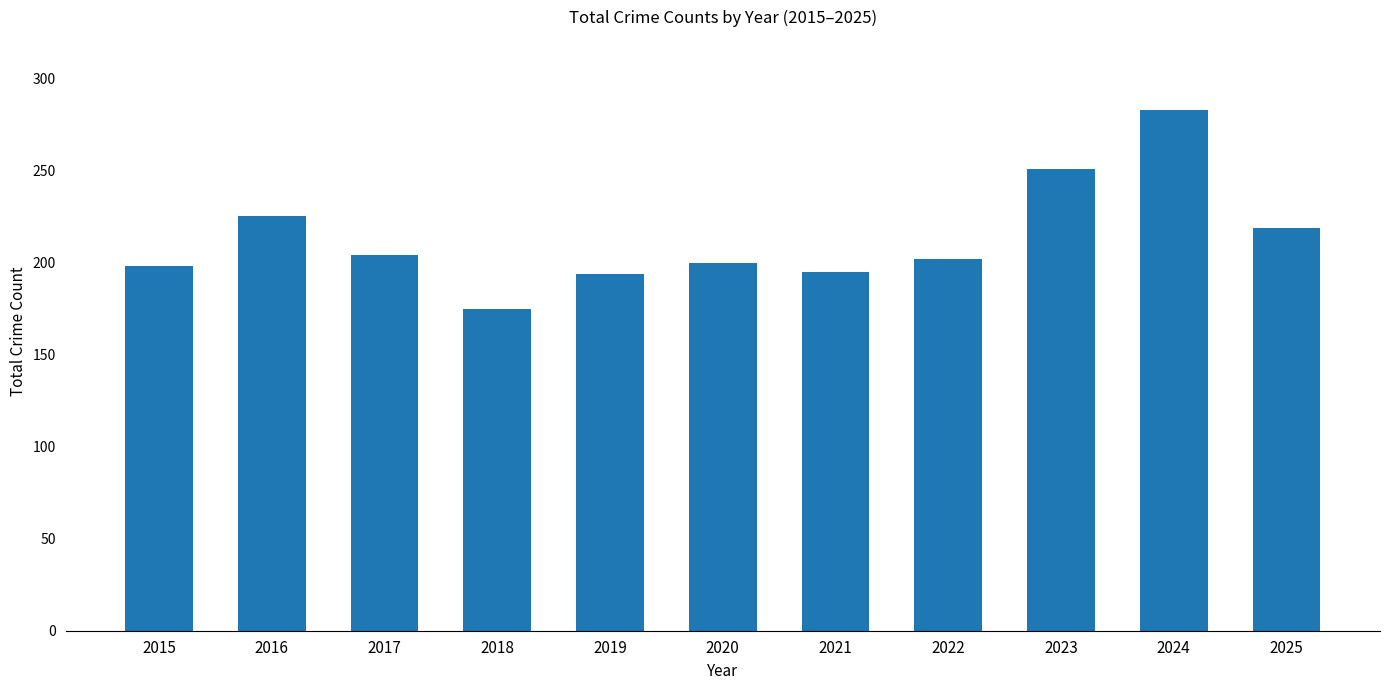

Are the bars grouped side by side (vs. stacked)?

No